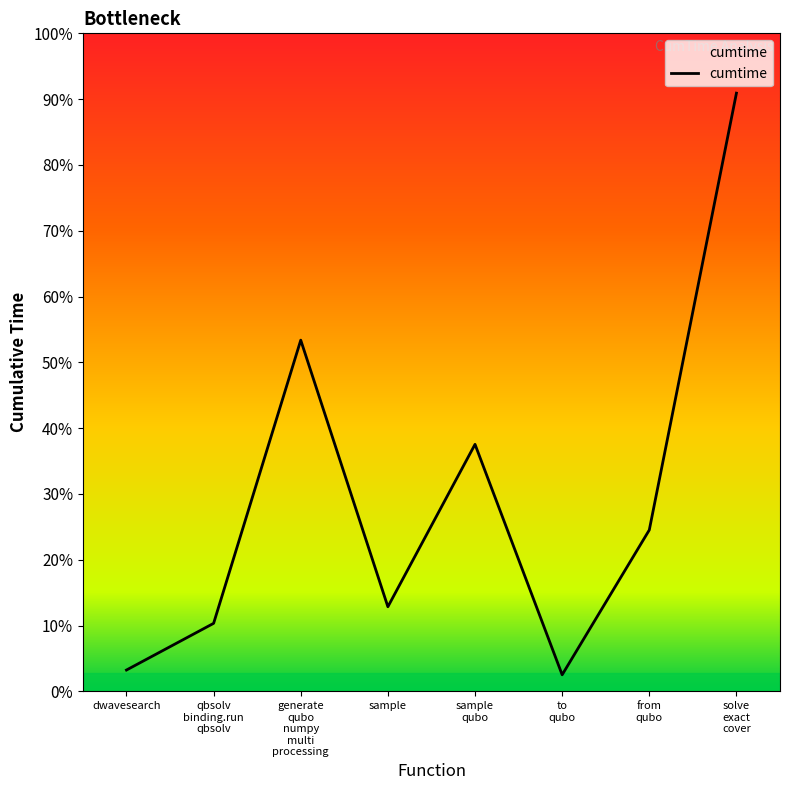

What is the label of the 4th point from the right?

sample qubo